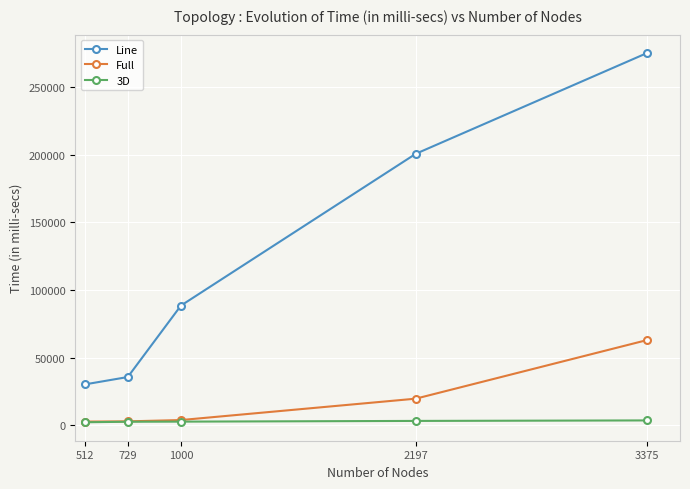

True or false: Line and 3D intersect in this chart.

False